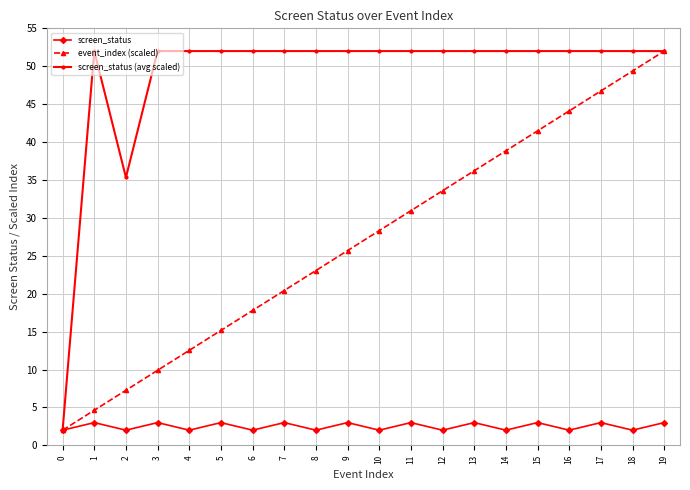

Does the chart have visible grid lines?

Yes